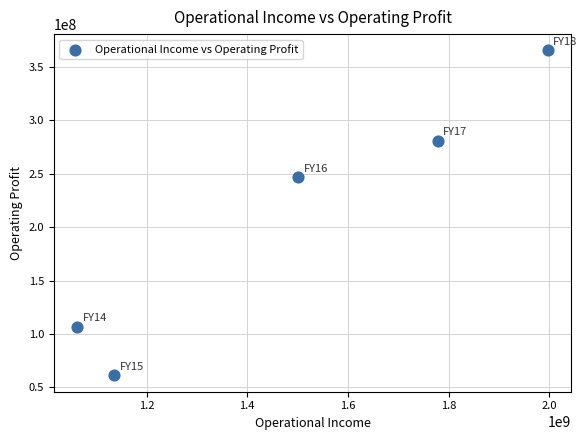

What is the range of X values (max minus min)?

934769442